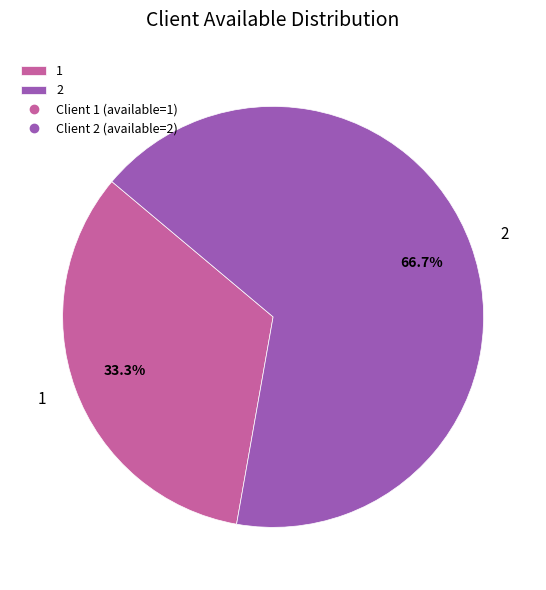

True or false: 2 accounts for 67% of the total.

True